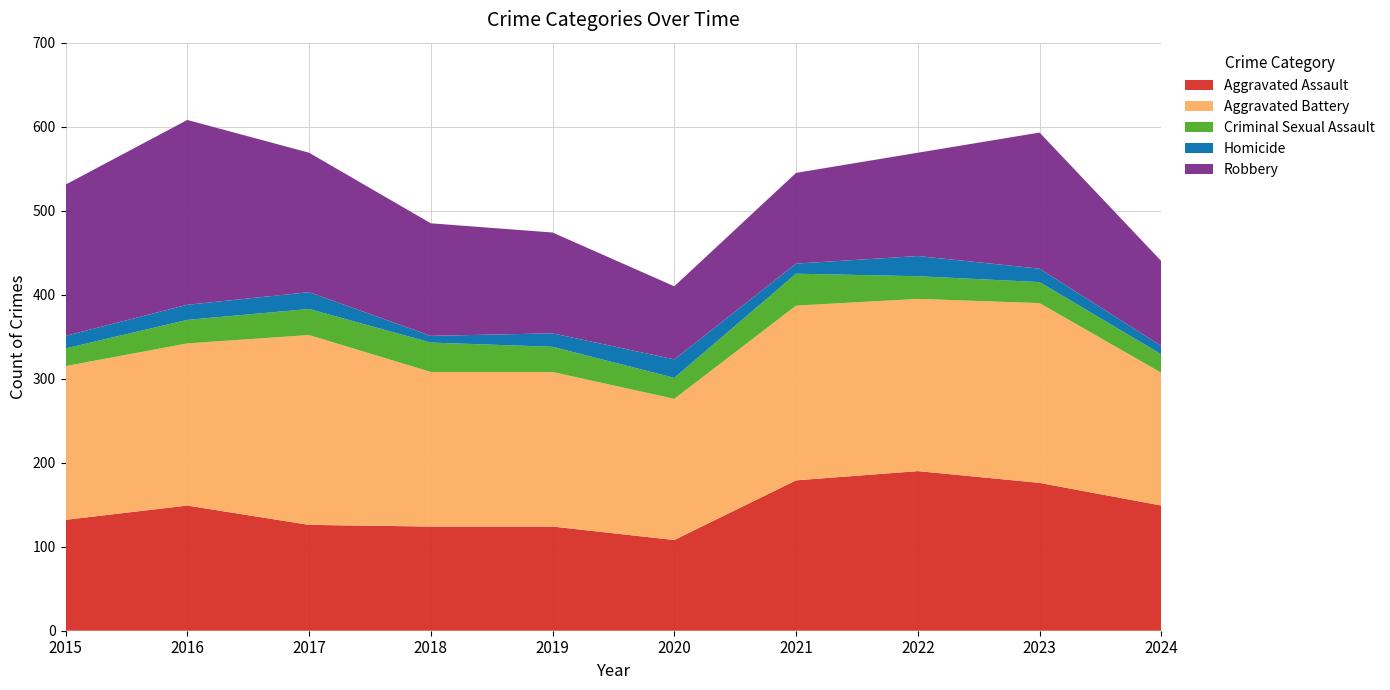

Reading left to right, extract all data points from this chart.

Aggravated Assault: 2015=132	2016=149	2017=126	2018=124	2019=124	2020=108	2021=179	2022=190	2023=176	2024=149
Aggravated Battery: 2015=183	2016=193	2017=226	2018=184	2019=184	2020=168	2021=208	2022=205	2023=214	2024=158
Criminal Sexual Assault: 2015=21	2016=28	2017=31	2018=35	2019=30	2020=25	2021=38	2022=27	2023=25	2024=22
Homicide: 2015=15	2016=18	2017=20	2018=8	2019=16	2020=22	2021=12	2022=24	2023=16	2024=10
Robbery: 2015=180	2016=220	2017=166	2018=134	2019=120	2020=87	2021=108	2022=123	2023=162	2024=101